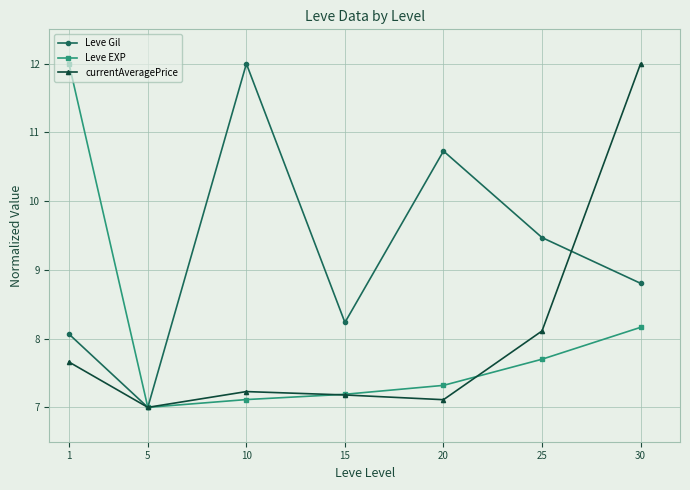

Between 1 and 15, which series saw the biggest shift?

Leve EXP